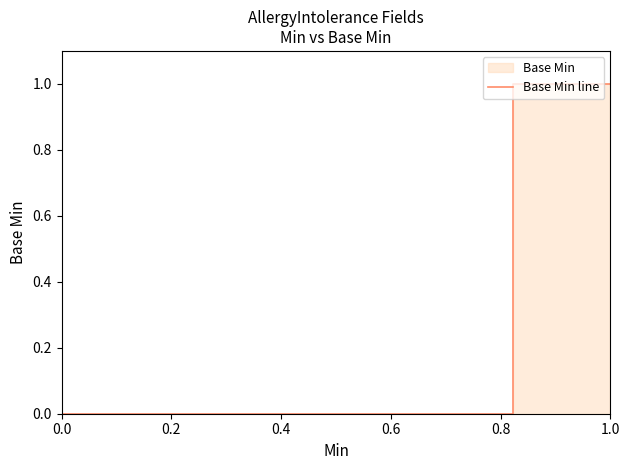

What is the maximum value shown in the chart?

1